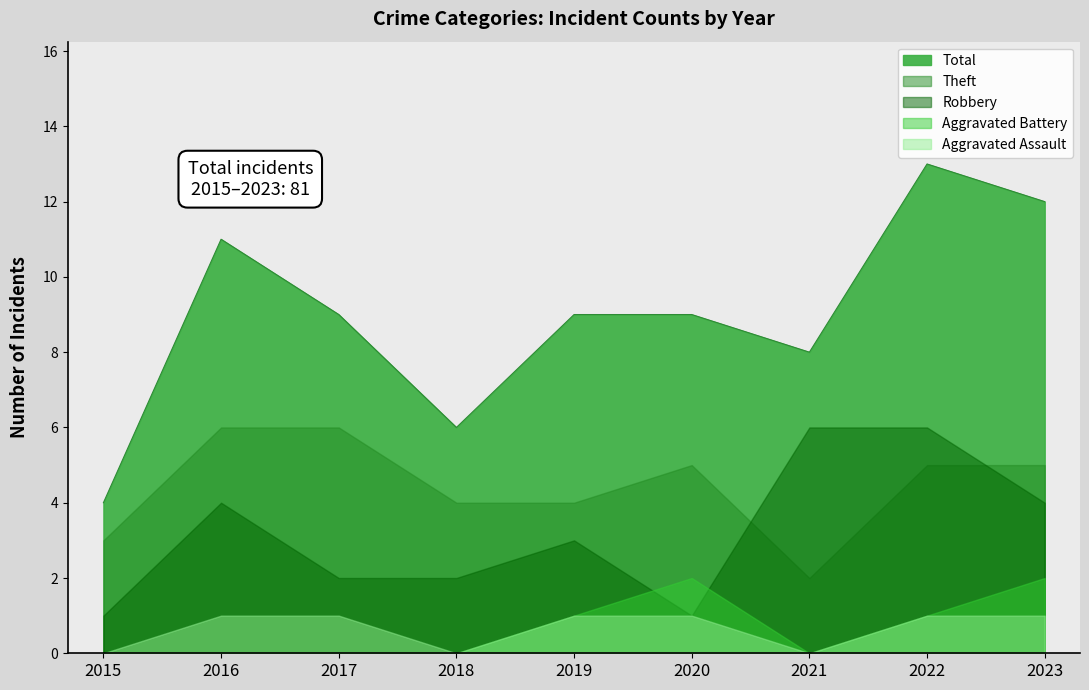

Rank the categories by Theft value from highest to lowest.

2016, 2017, 2020, 2022, 2023, 2018, 2019, 2015, 2021